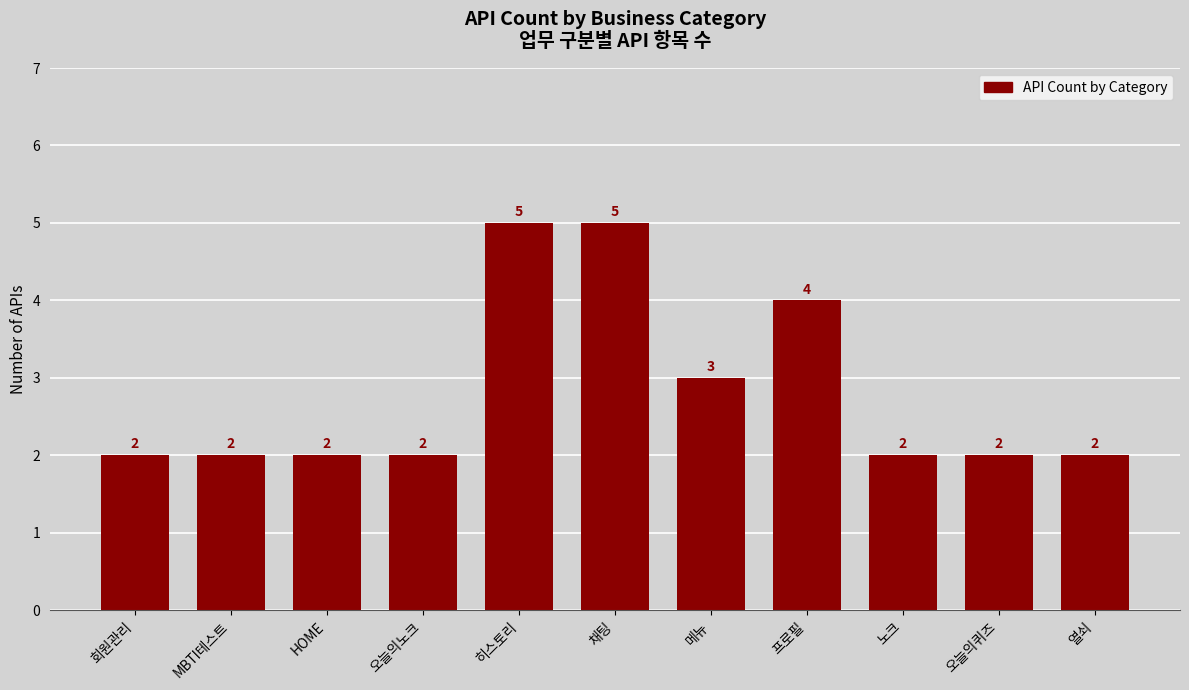

How many bars are there in total?

11